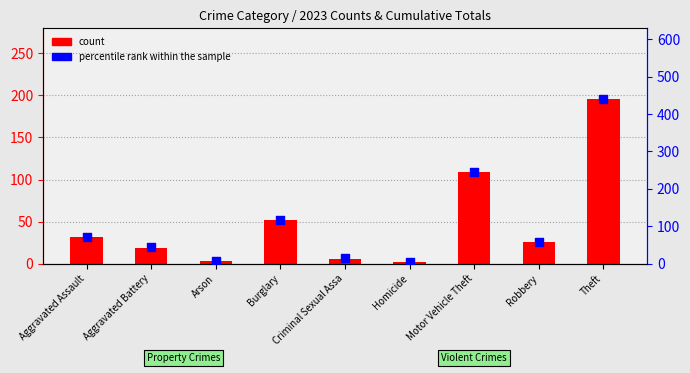

Is the value of percentile rank within the sample at Theft greater than the value of count at Arson?

Yes